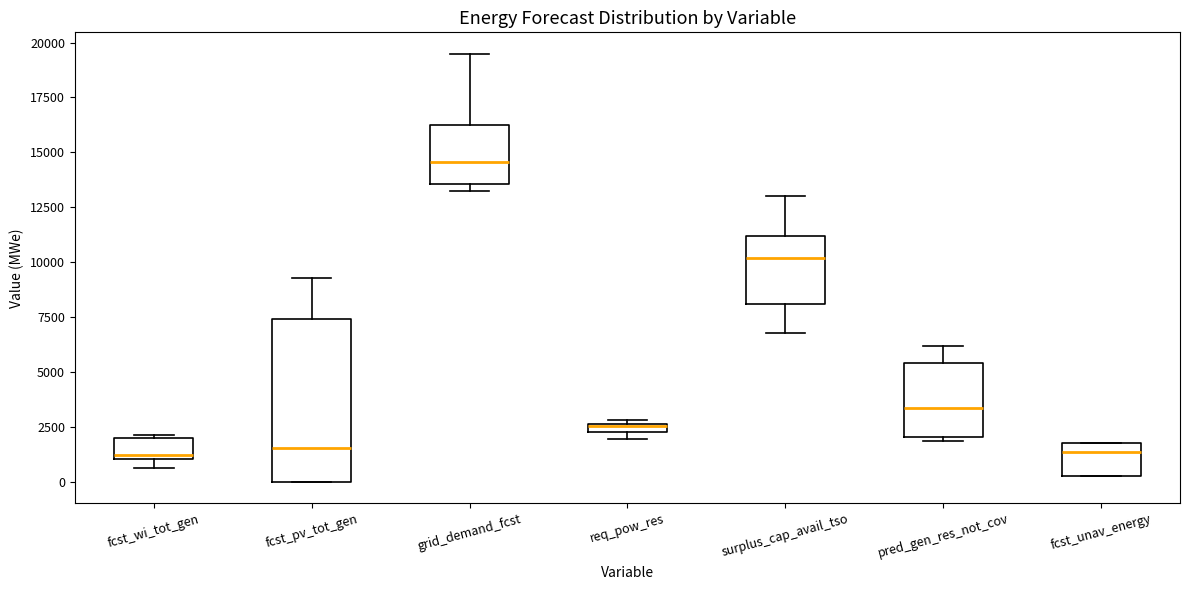

Which box is the tallest, from its lower edge to its upper edge?

fcst_pv_tot_gen